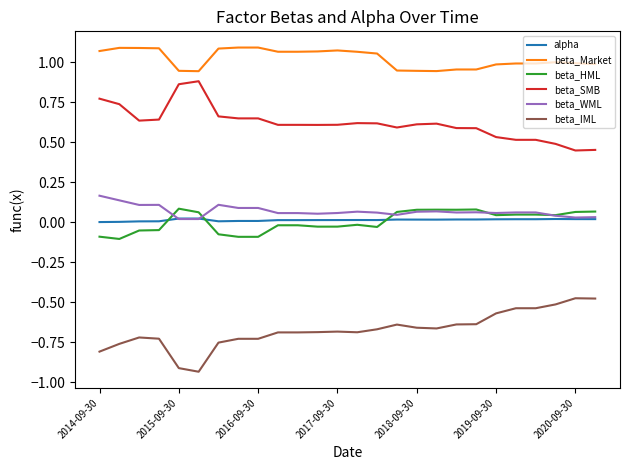

True or false: beta_HML and beta_IML cross at least once.

False